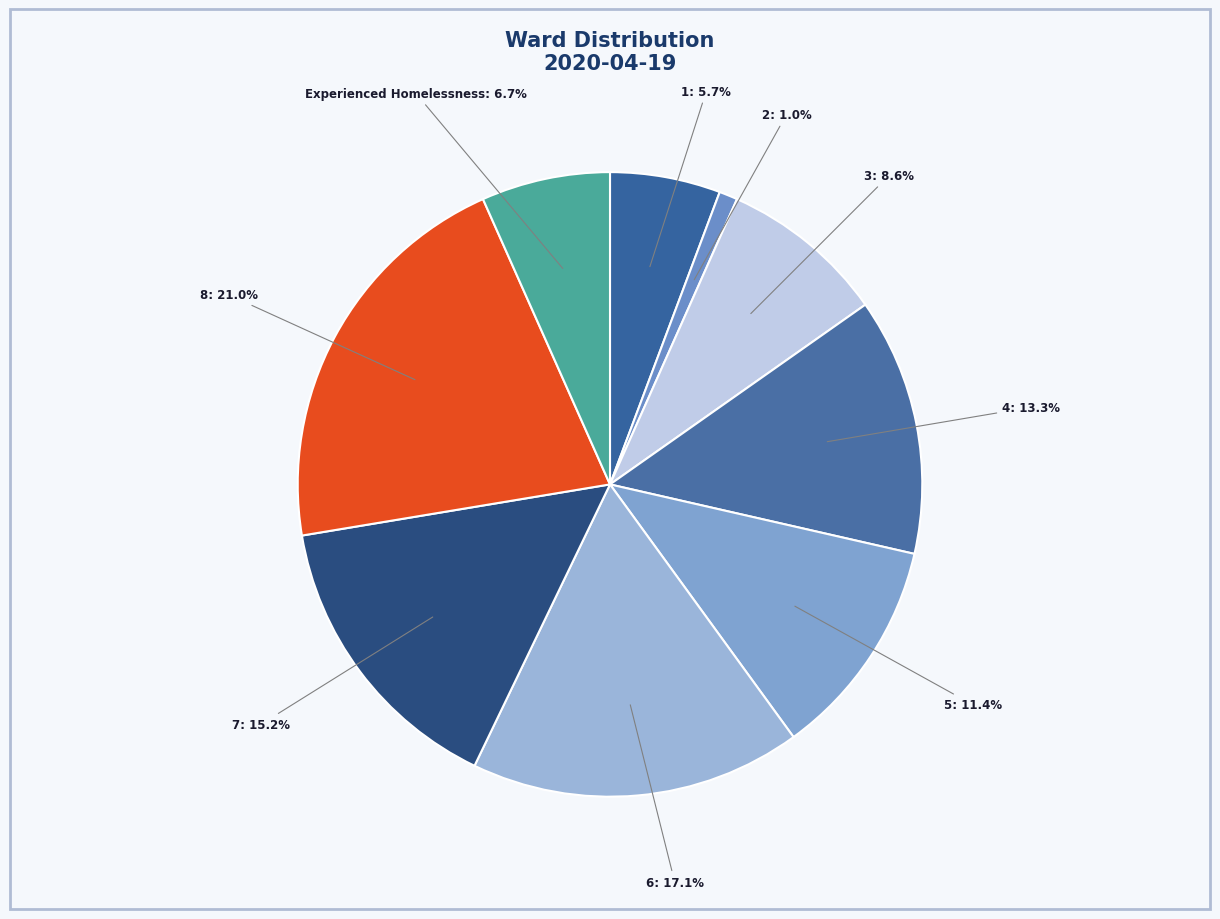

How many segments does this pie chart have?

9